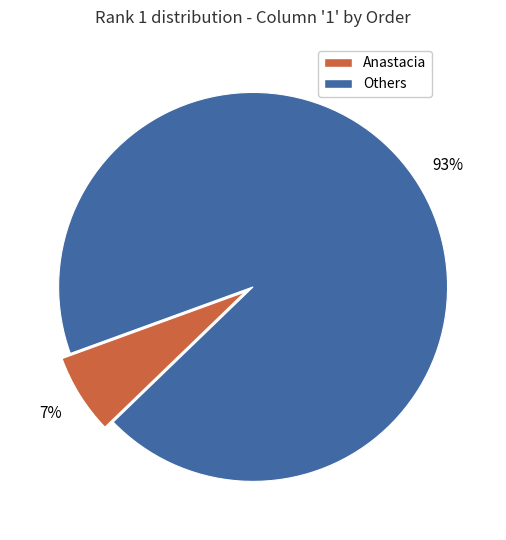

The Anastacia slice represents 1% of the pie. True or false?

False